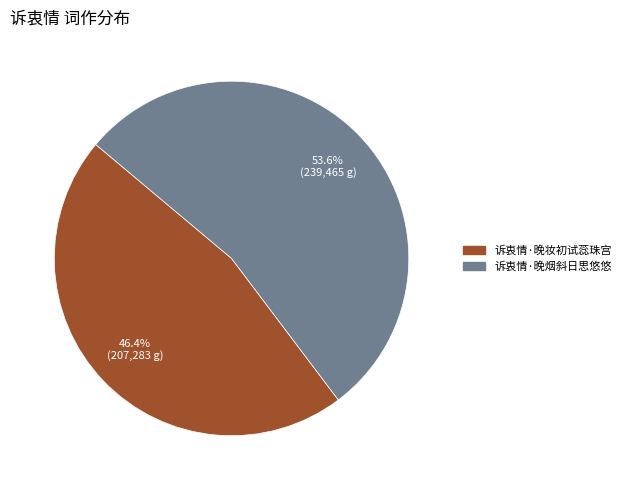

How many segments does this pie chart have?

2